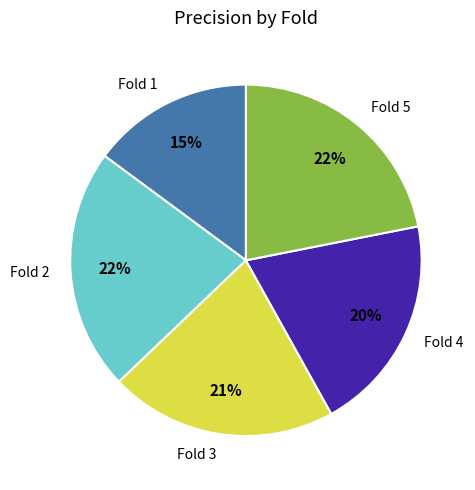

True or false: Fold 4 accounts for 7% of the total.

False